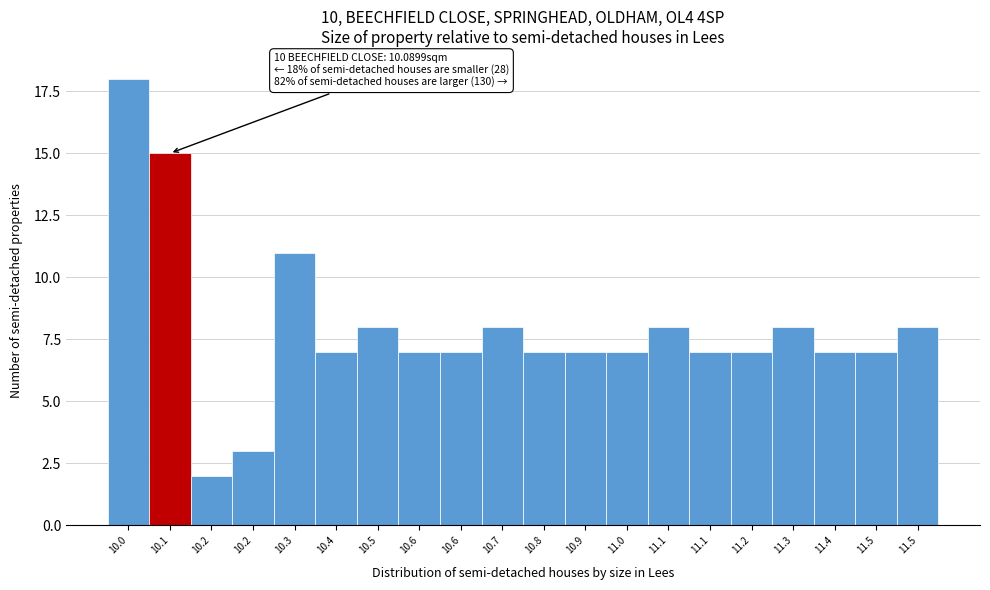

How many data points does each series have?

20